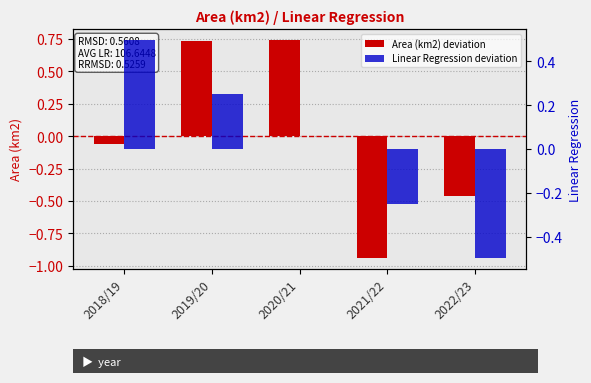

What is the value of the Area (km2) deviation bar at the 5th from the left?

-0.5